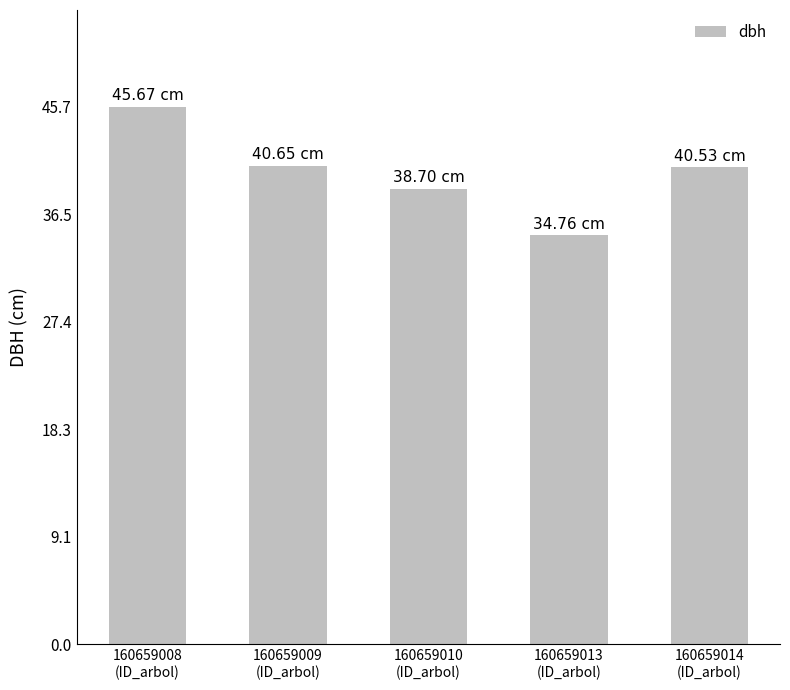

What is the difference between the maximum and second lowest values?

7.0